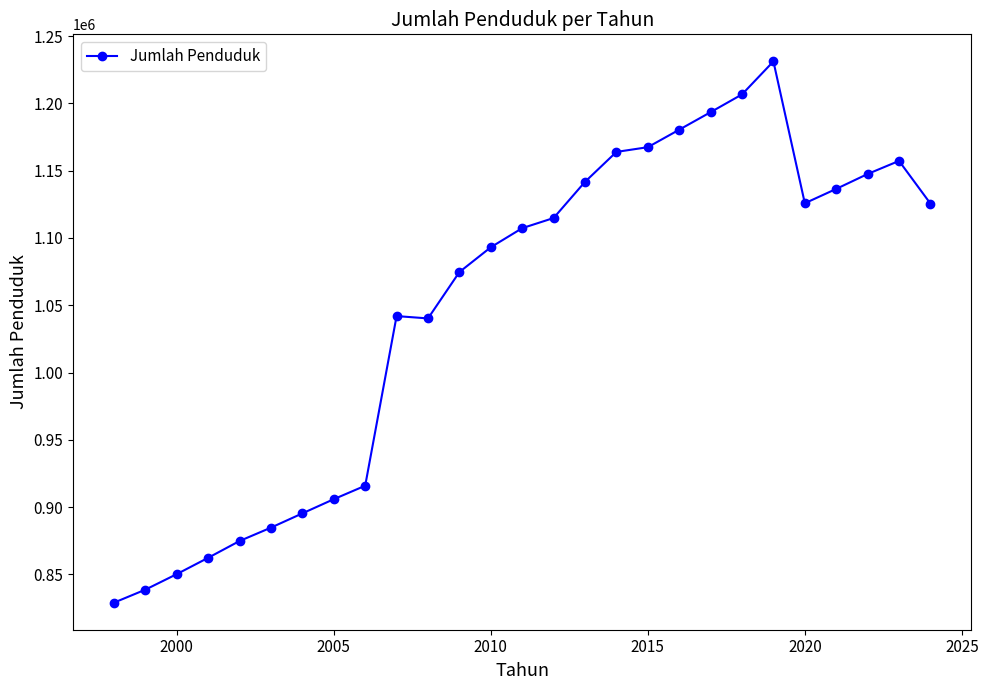

What is the value of the 5th point from the left?

874795